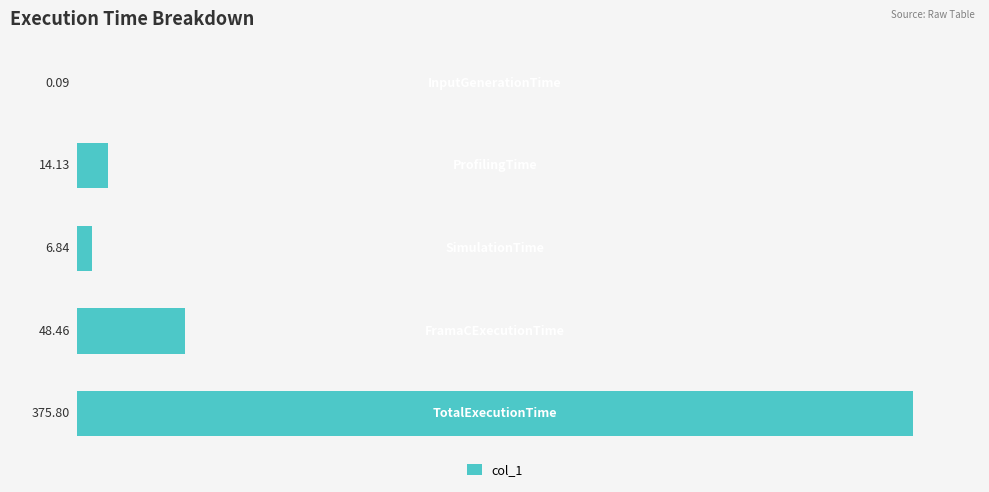

What is the sum of all values?

445.3